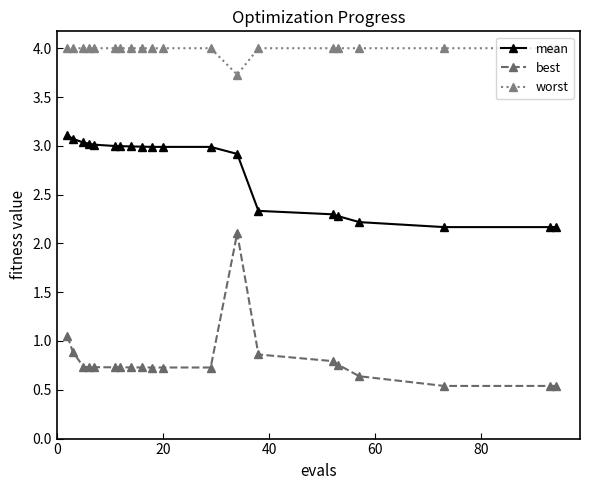

At how many categories does at least one series exceed 1?

20